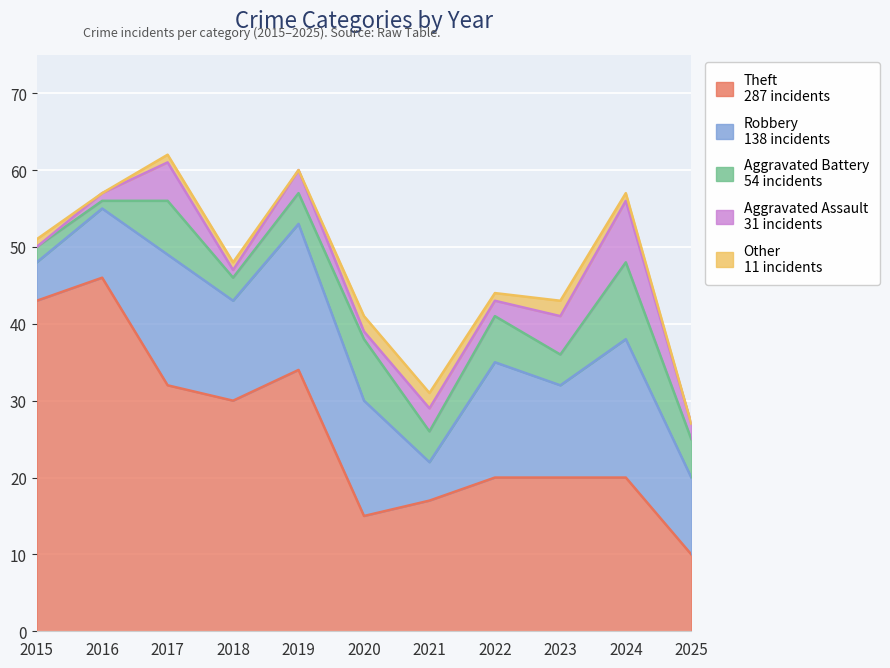

Reading left to right, extract all data points from this chart.

Theft: 43	46	32	30	34	15	17	20	20	20	10
Robbery: 5	9	17	13	19	15	5	15	12	18	10
Aggravated Battery: 2	1	7	3	4	8	4	6	4	10	5
Aggravated Assault: 0	1	5	1	3	1	3	2	5	8	2
Other: 1	0	1	1	0	2	2	1	2	1	0